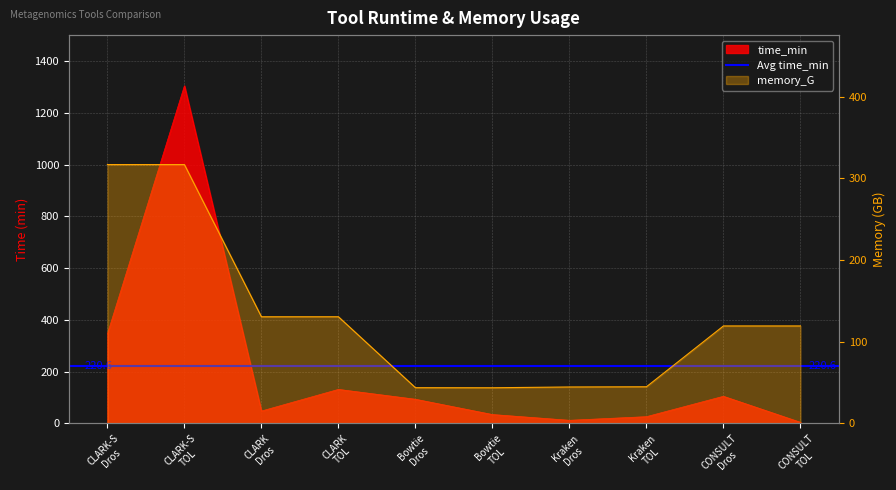

What is the difference between the maximum and minimum values in the memory_G series?

273.2